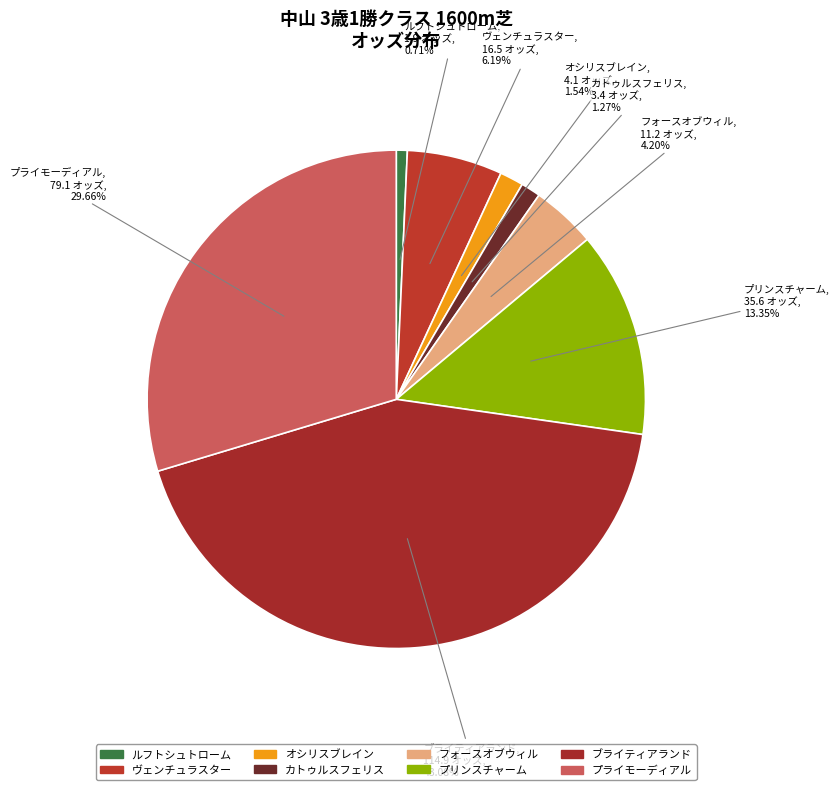

Between ヴェンチュラスター and ルフトシュトローム, which is larger?

ヴェンチュラスター